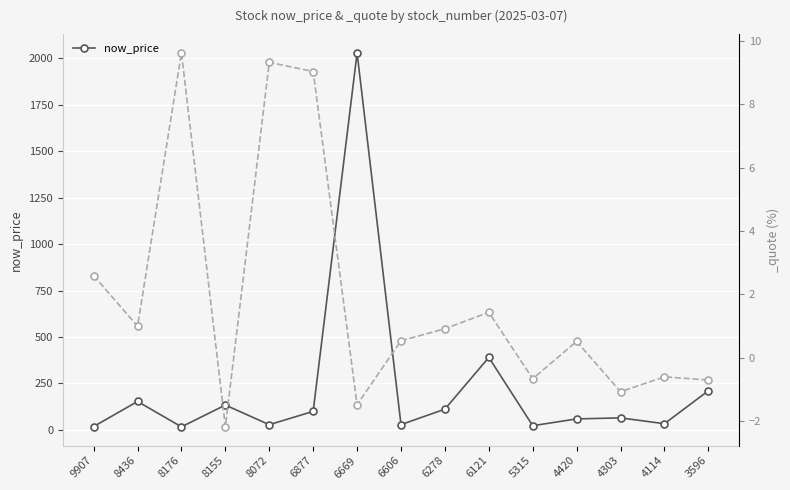

The chart shows a value of 13.8 at 4114. True or false?

False